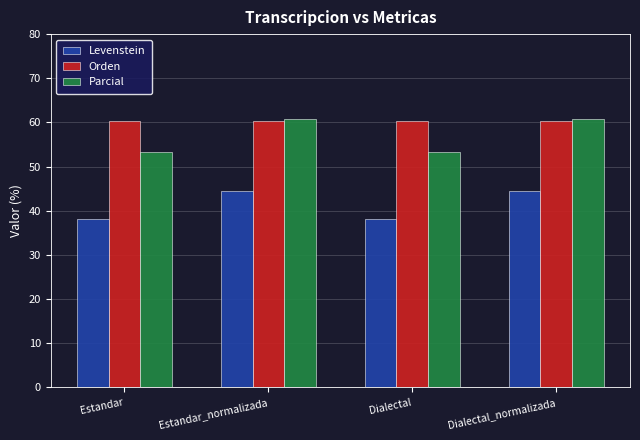

True or false: Levenstein has a value of 65.7 at Dialectal_normalizada.

False